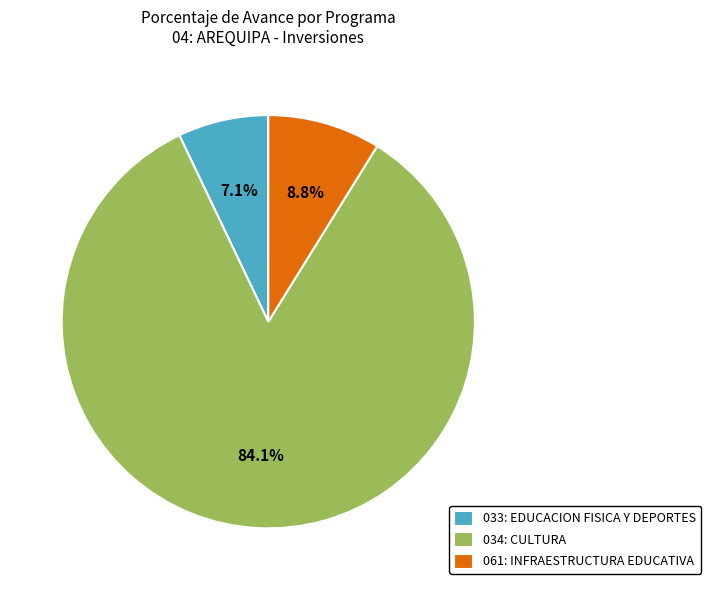

Which slice is the smallest?

033: EDUCACION FISICA Y DEPORTES